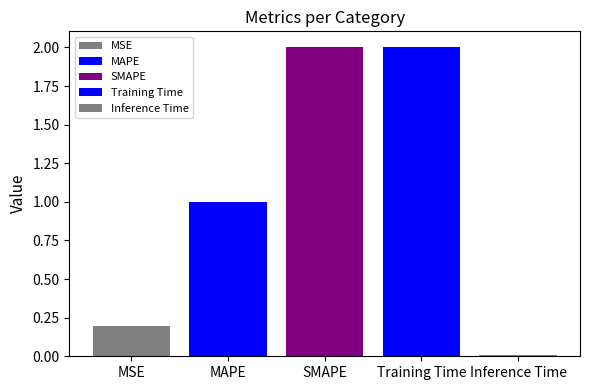

How many data points does each series have?

1